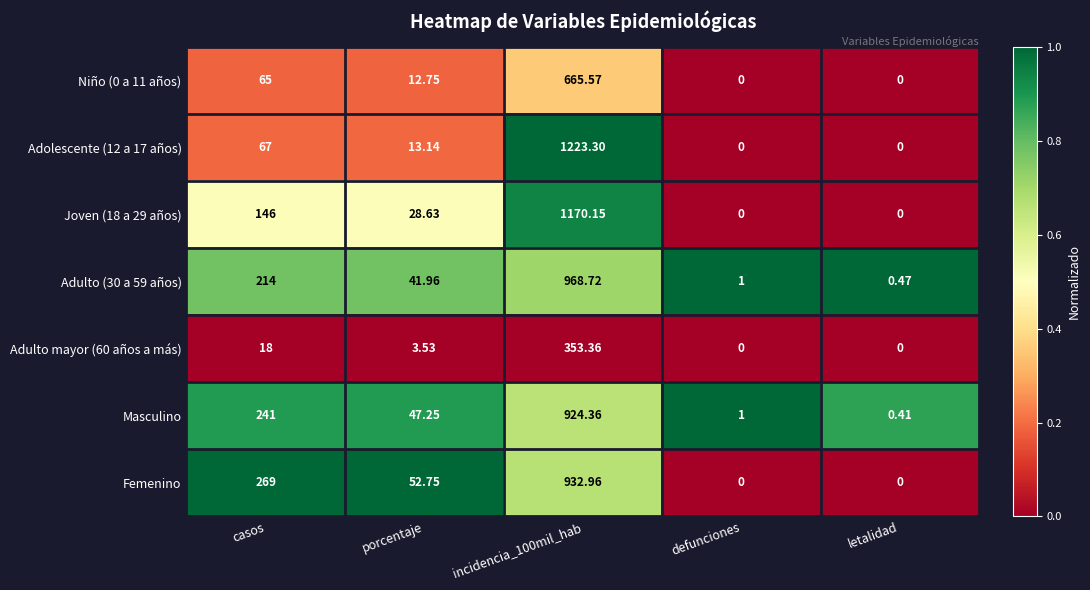

Is the value of Adulto mayor (60 años a más) at incidencia_100mil_hab greater than the value of Adulto (30 a 59 años) at incidencia_100mil_hab?

No